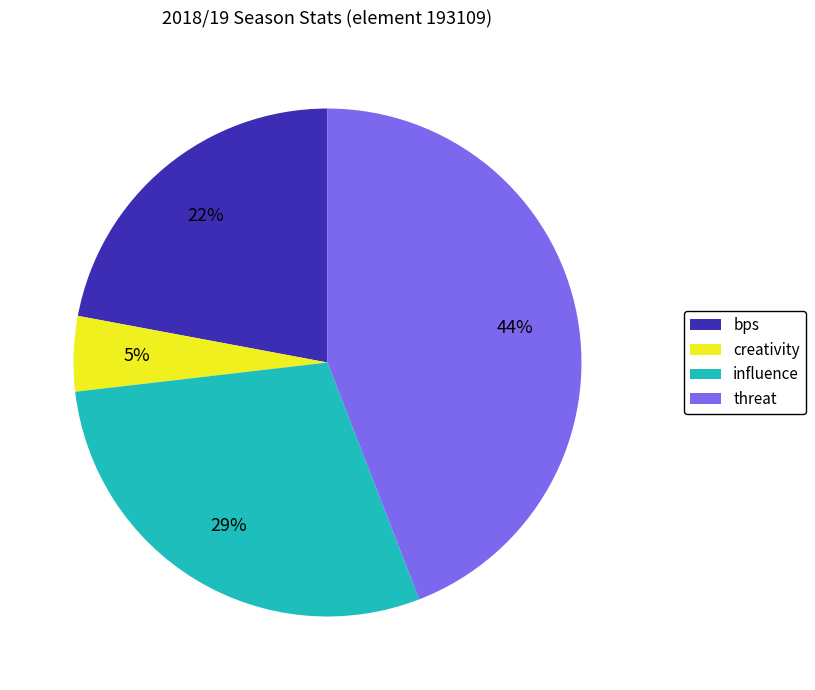

What is the largest slice in the pie chart?

threat